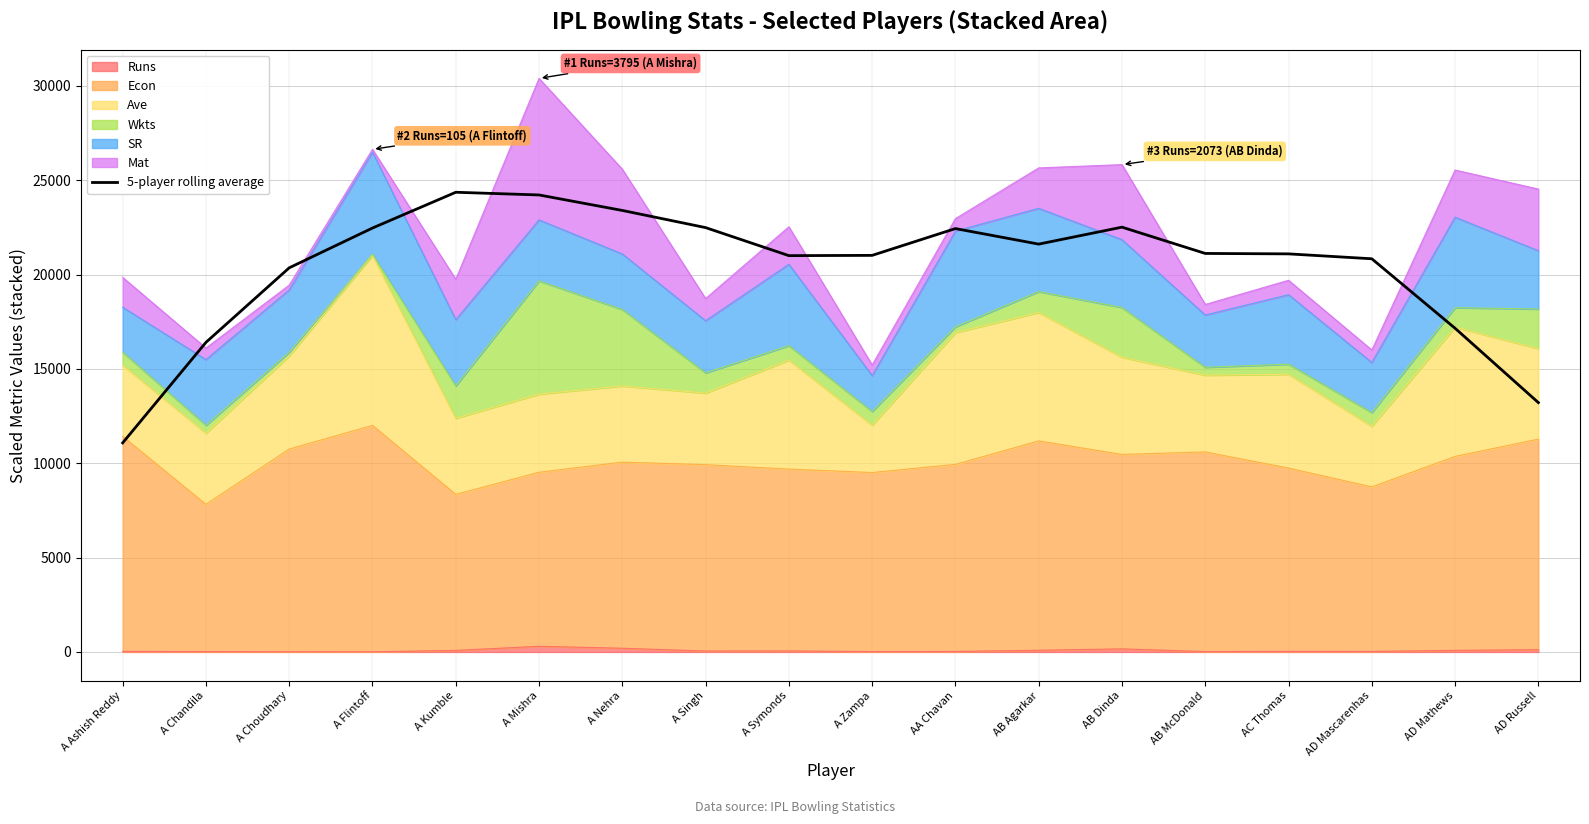

At which category does the data reach its first local valley?

A Symonds